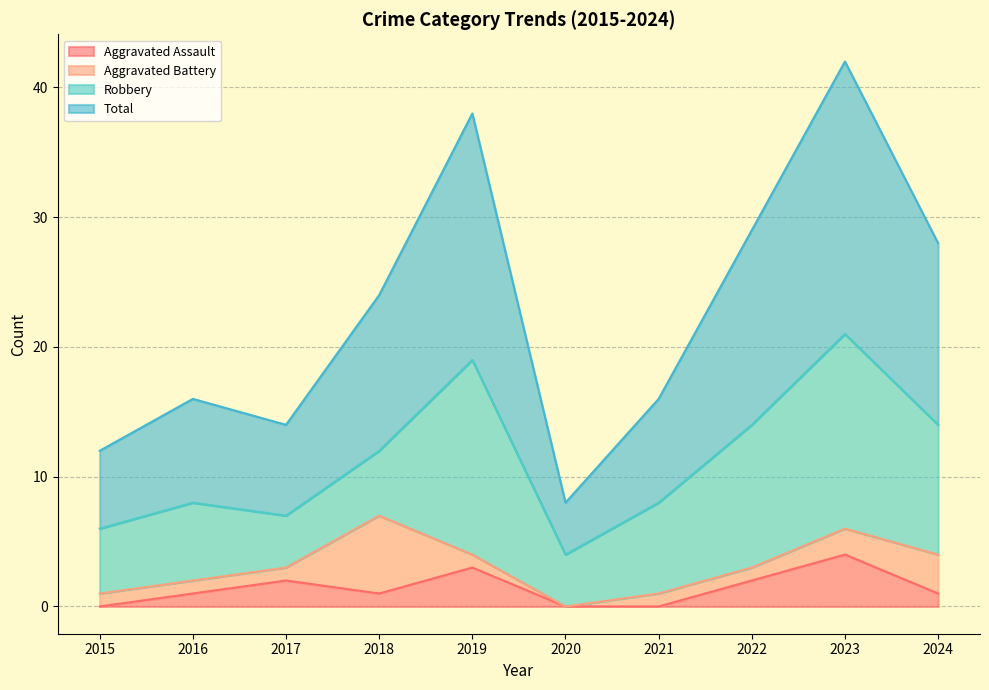

Between 2022 and 2017, which is larger?

2022